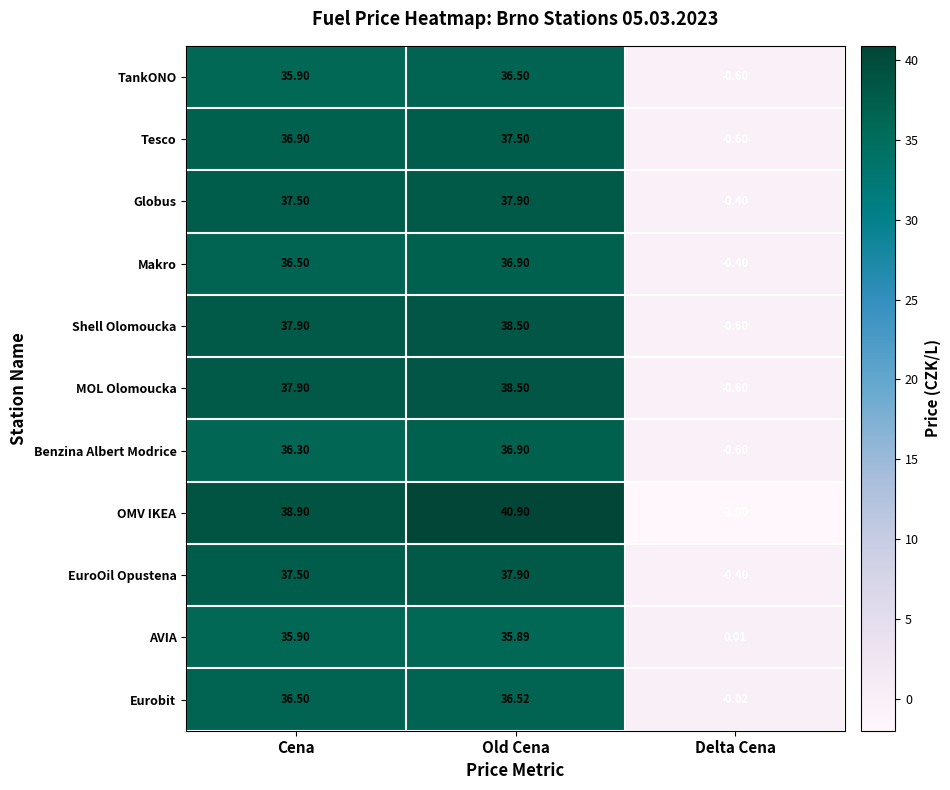

Which series changed the most between Cena and Delta Cena?

OMV IKEA